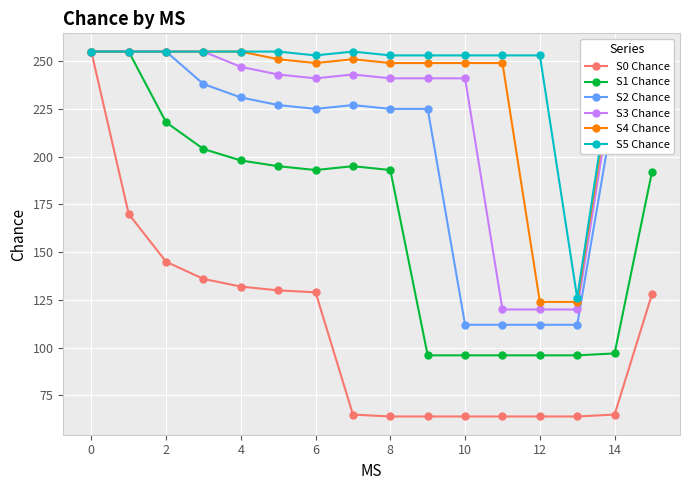

Is it true that S1 Chance equals 66 at 10?

False